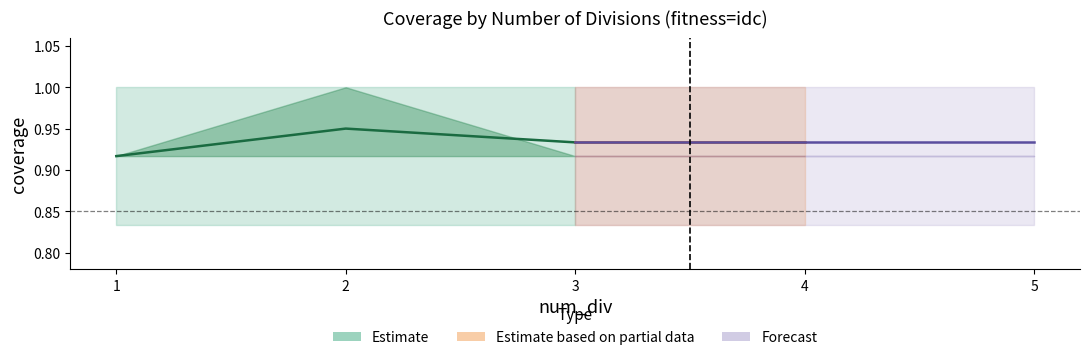

What is the average value?

0.9